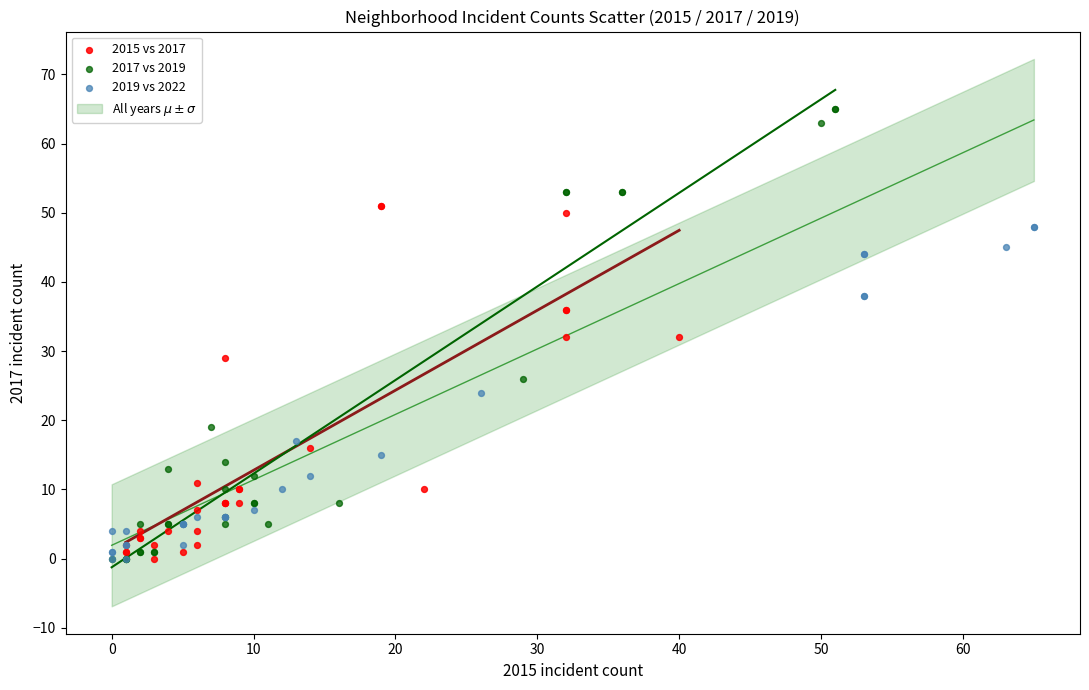

Which series has the widest spread of Y values?

2017 vs 2019